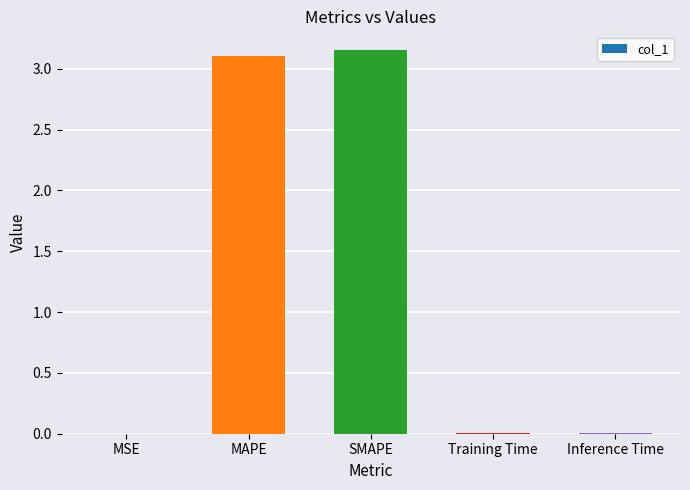

The value at SMAPE is 3.1. True or false?

True